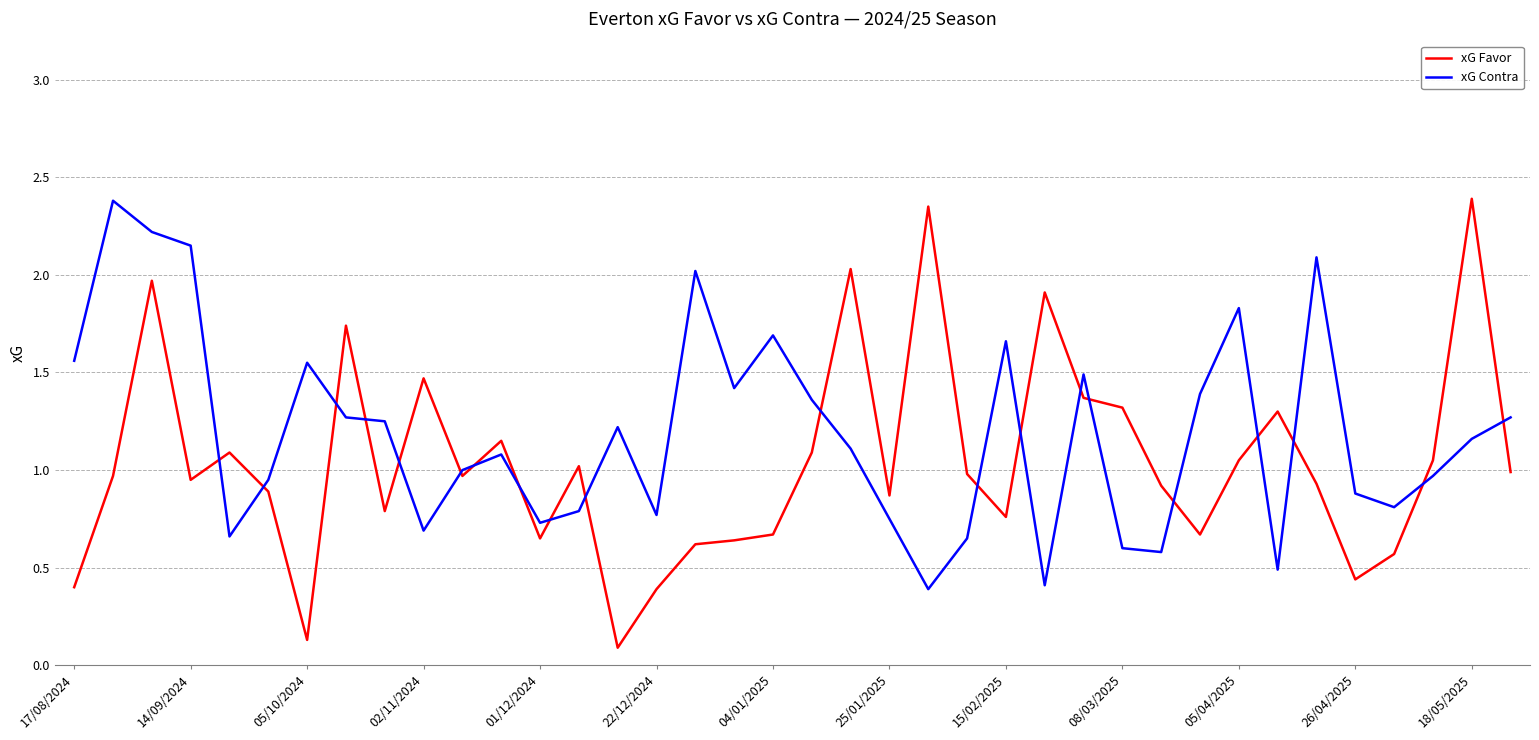

Does the chart have visible grid lines?

Yes